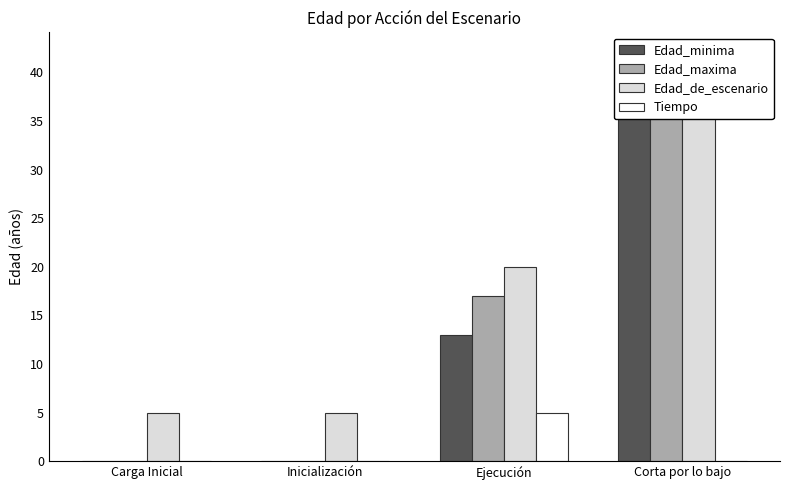

At which label does Edad_minima first exceed 13?

Corta por lo bajo